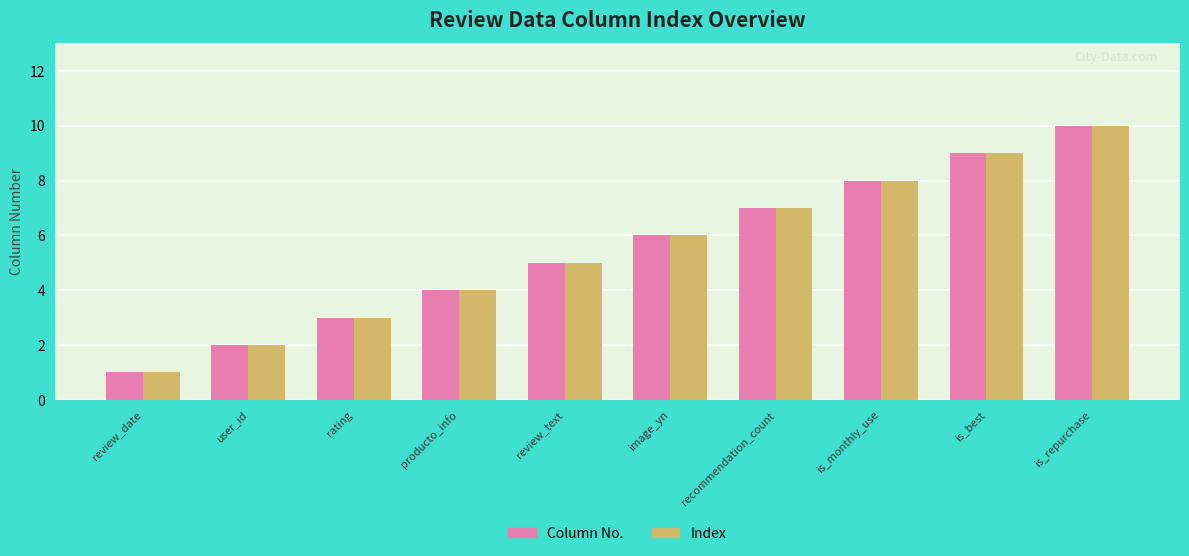

What is the value of the Column No. bar at the 6th from the left?

6